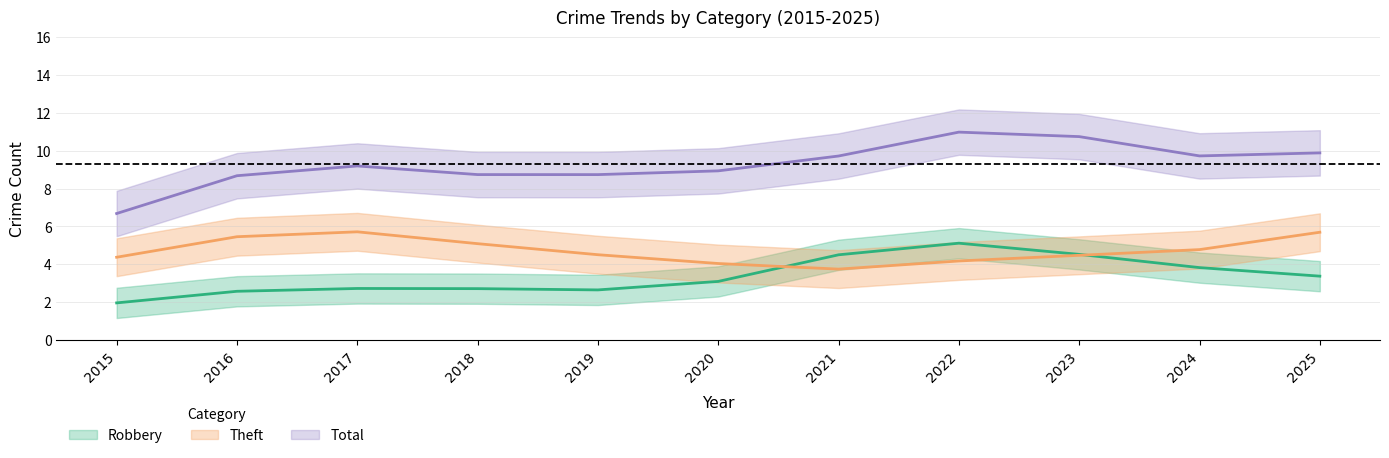

Is it true that Total equals 2 at 2018?

False